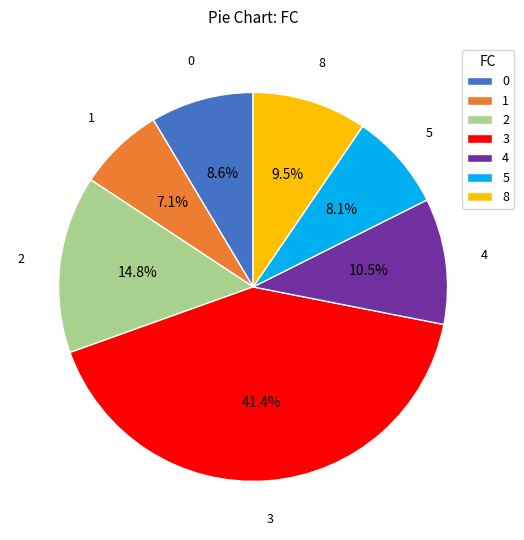

What portion of the pie excludes 2?

85.2%